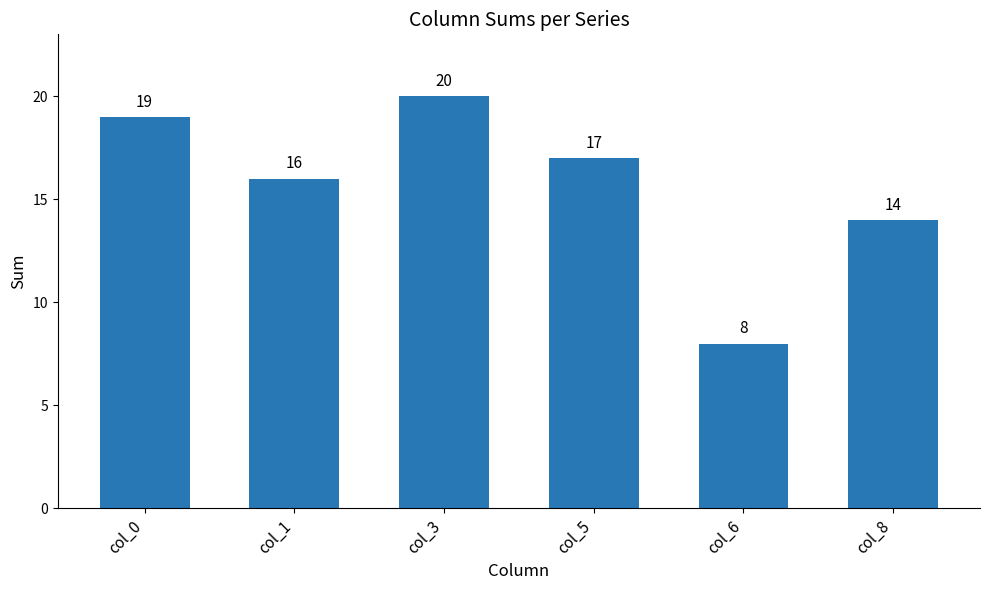

Is it true that the value at col_3 is 5?

False